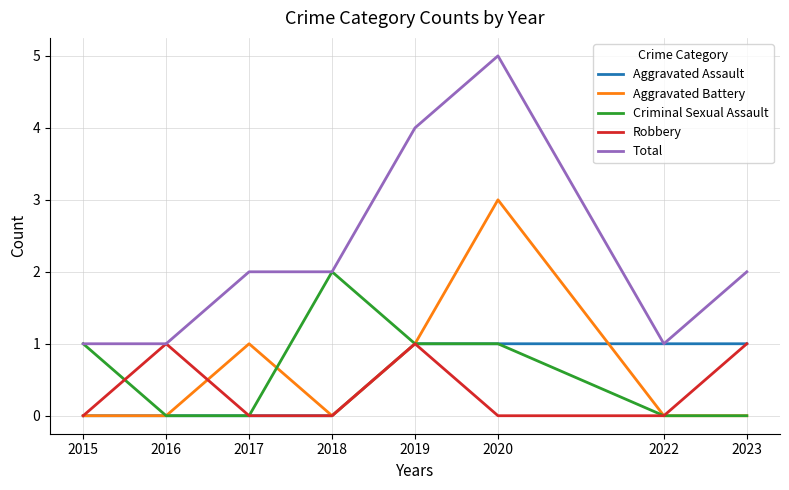

True or false: Robbery has a value of 0 at 2017.

True